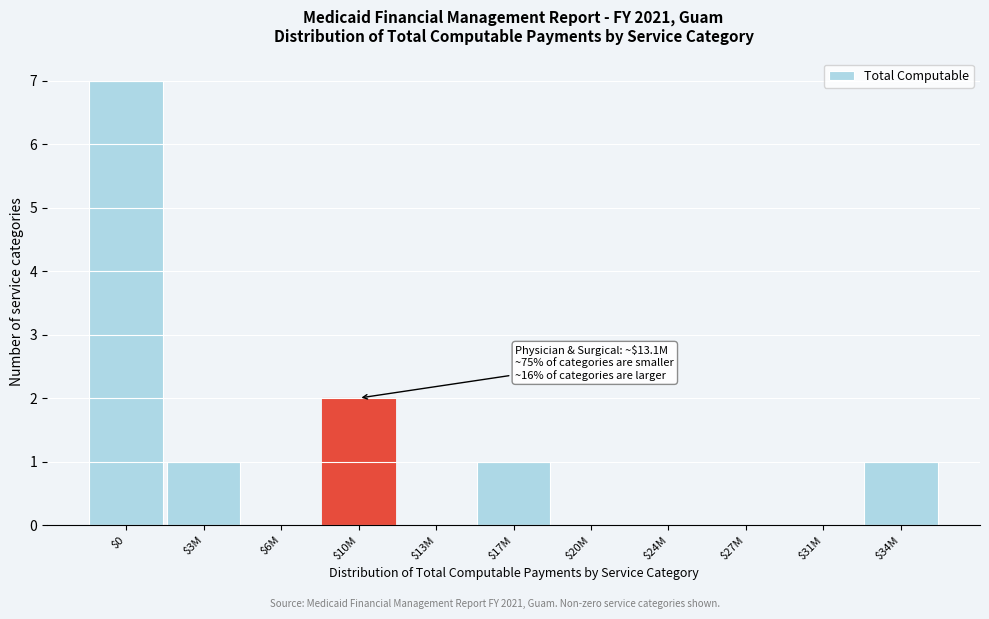

True or false: the data shows 0 at $27M.

True